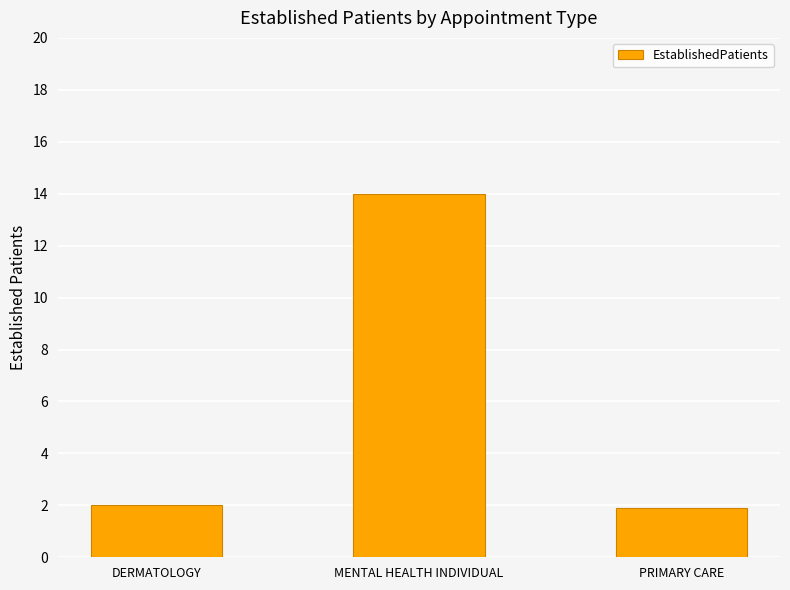

What is the ratio of the value at MENTAL HEALTH INDIVIDUAL to the value at DERMATOLOGY?

7.0